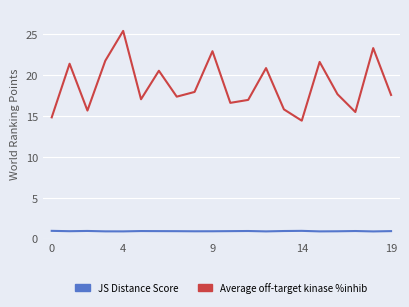

What is the maximum value shown in the chart?

25.4